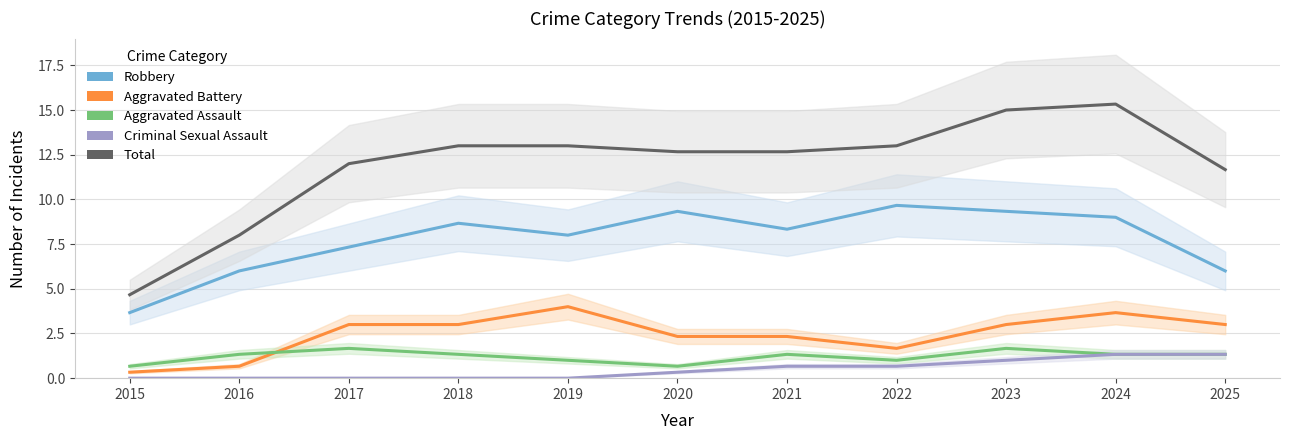

How many Criminal Sexual Assault values are between 0 and 1?

9